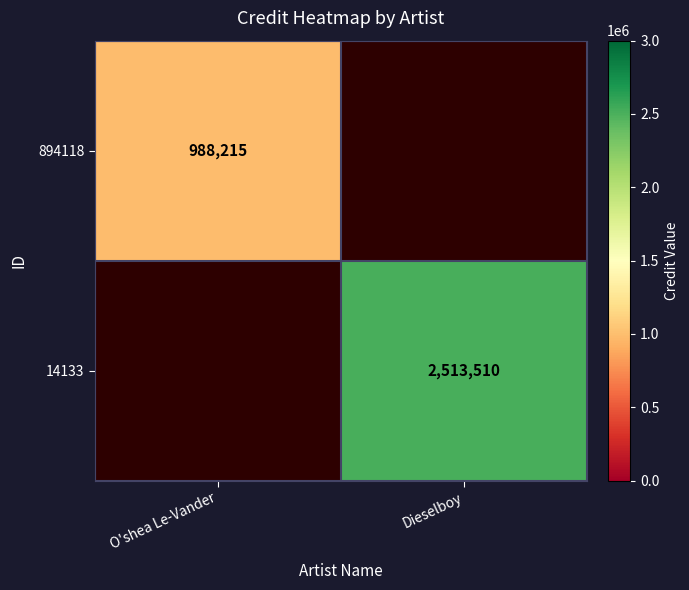

Is it true that 14133 equals 2513510 at Dieselboy?

True